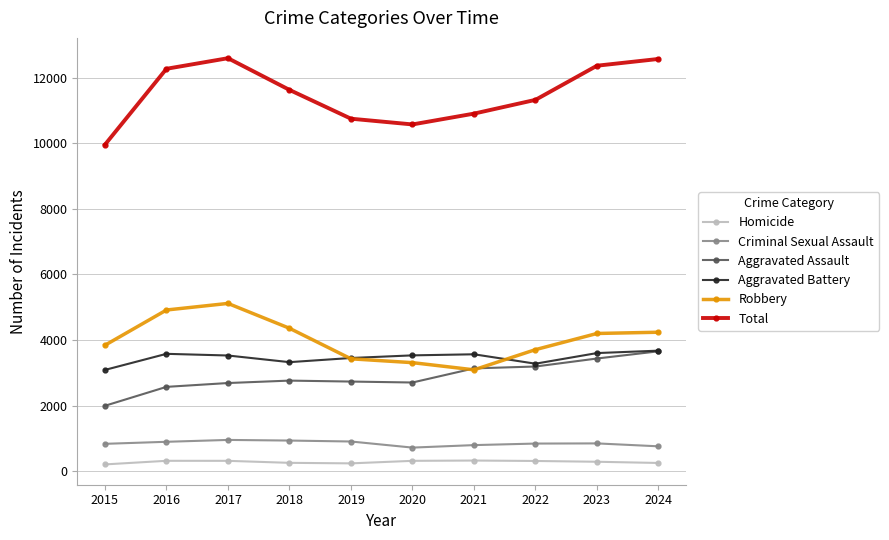

The Aggravated Assault series shows 1898 at 2019. True or false?

False